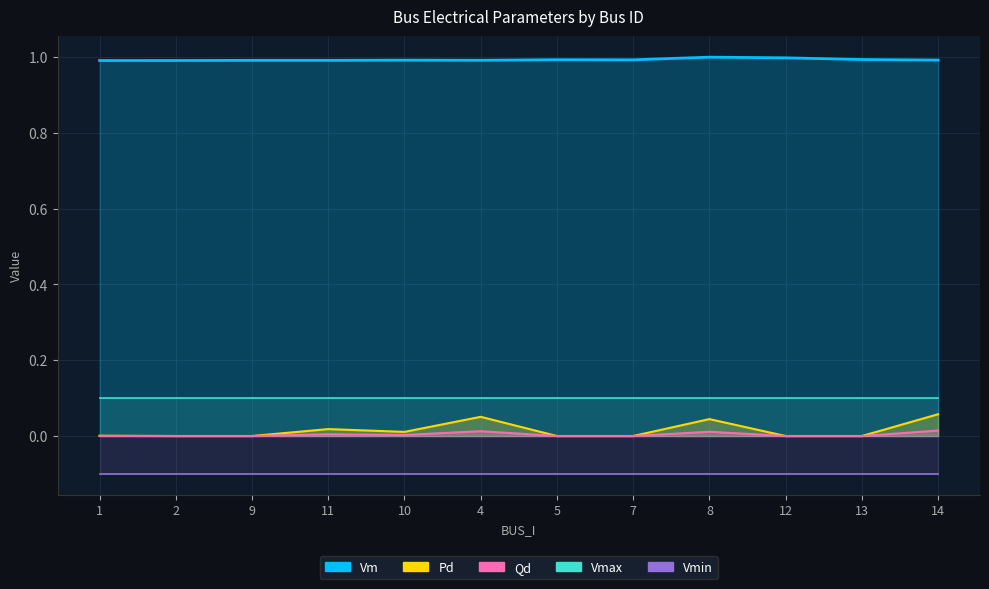

True or false: Pd has a value of 0.0 at 14.

False